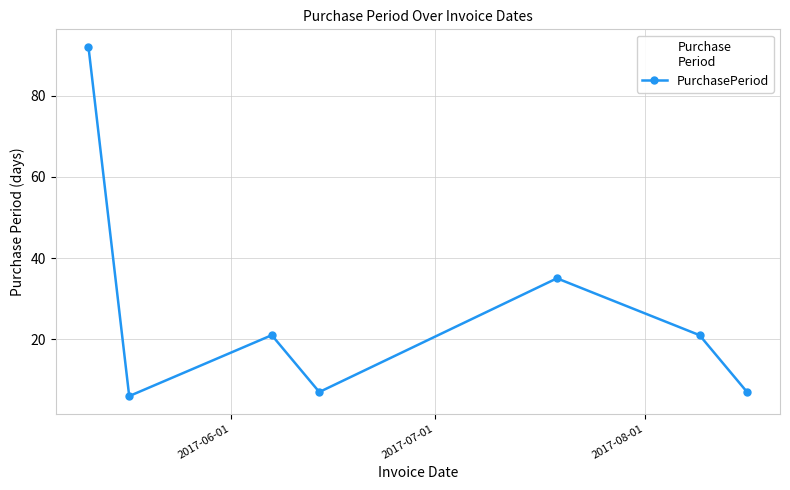

What is the difference between the second highest and minimum values?

29